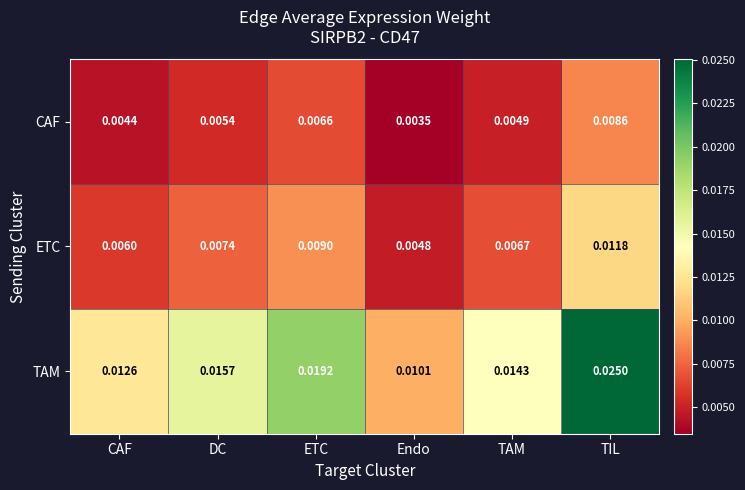

Which series has the widest spread of values?

TAM